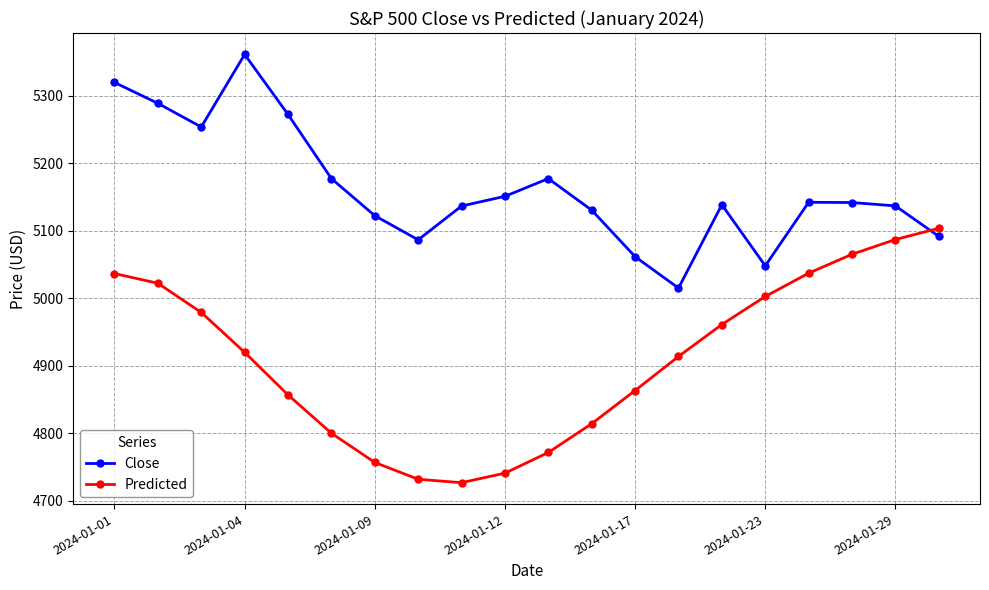

How many times do Predicted and Close cross each other?

1